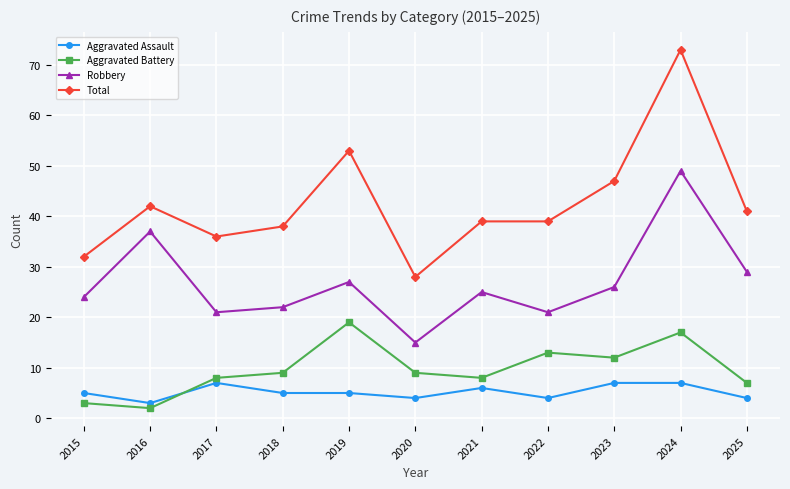

What is the difference between the second highest and minimum values in the Aggravated Battery series?

15